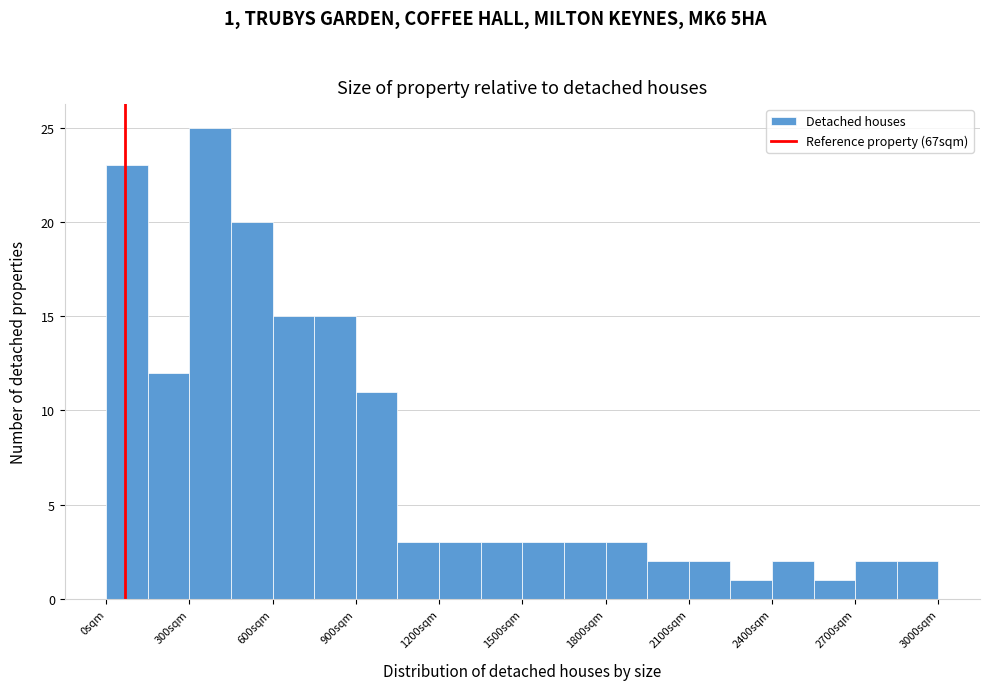

Around what value on the x-axis is the tallest bar? Give the approximate position of its centre, as read against the axis.

400